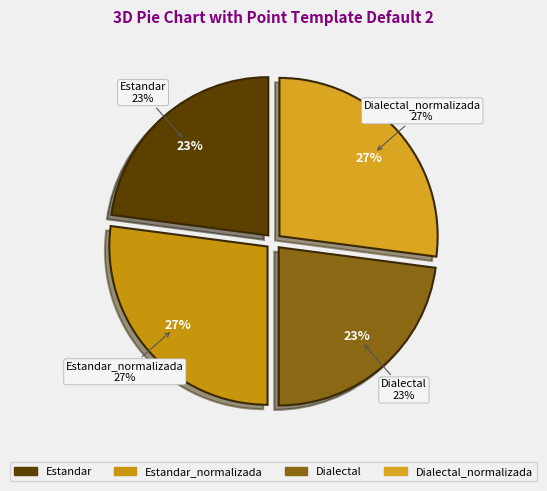

Between Dialectal_normalizada and Estandar_normalizada, which is larger?

Dialectal_normalizada